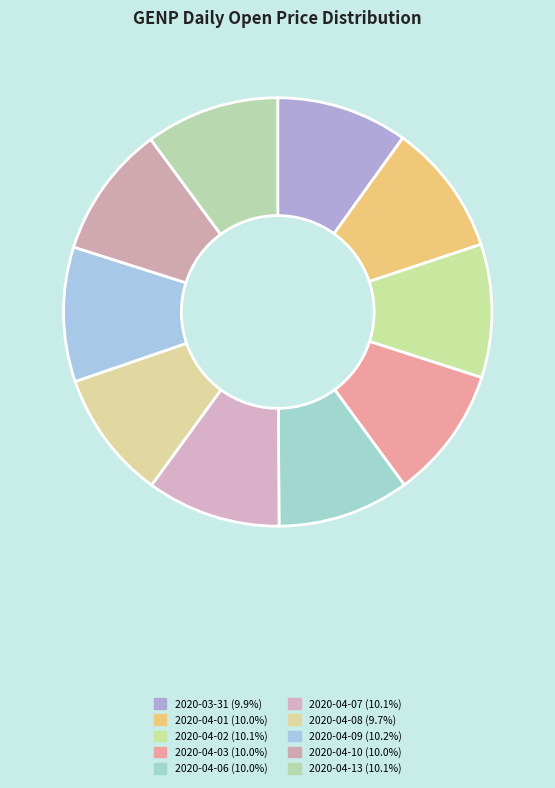

Is there any slice that represents more than half of the pie?

No